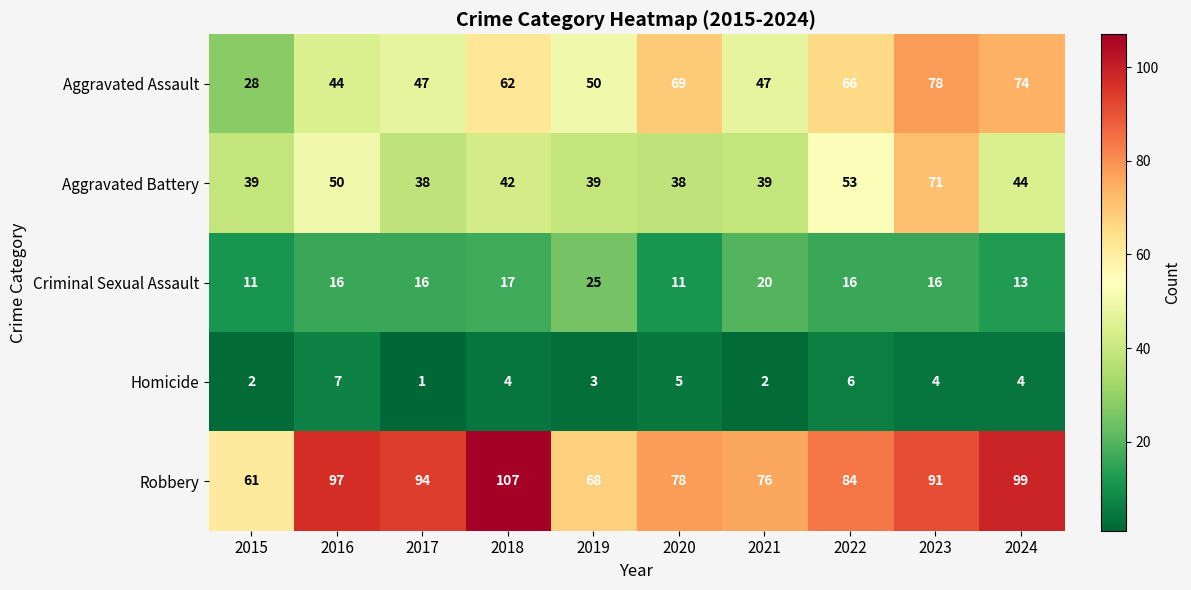

What is the spread (max minus min) of values at 2024?

95